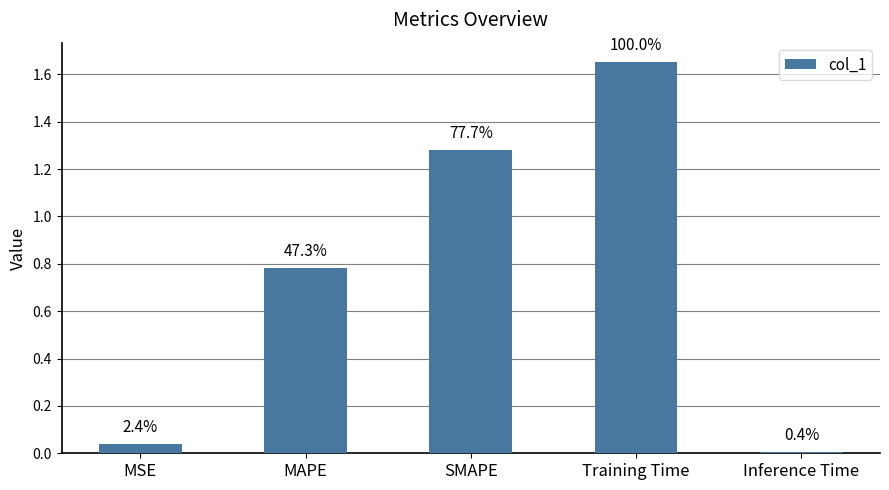

Which label corresponds to the largest value in the chart?

Training Time